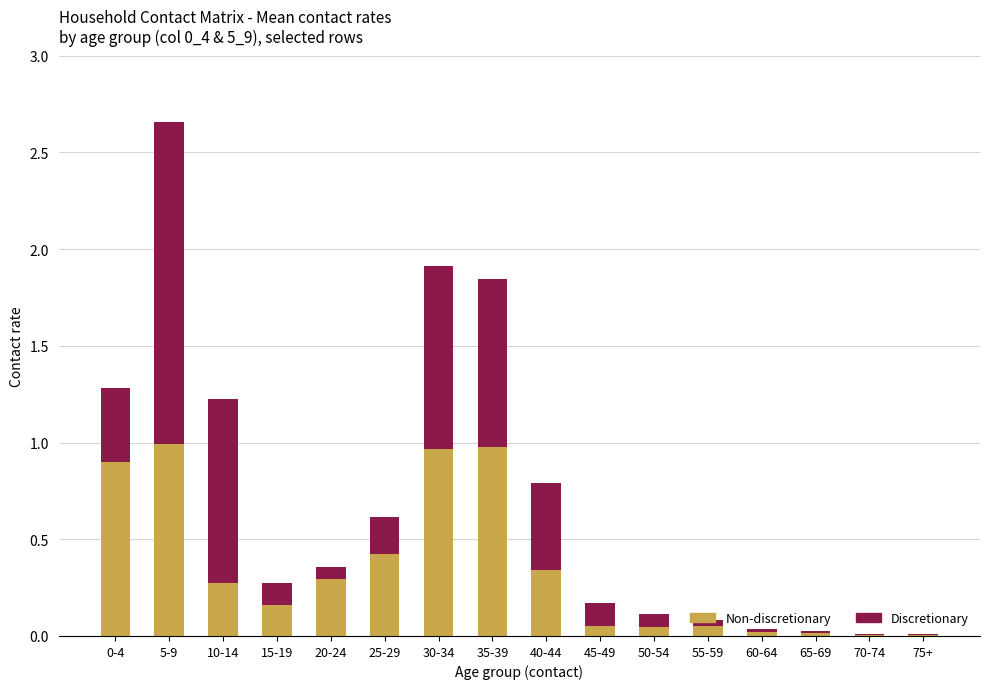

Are the bars horizontal?

No